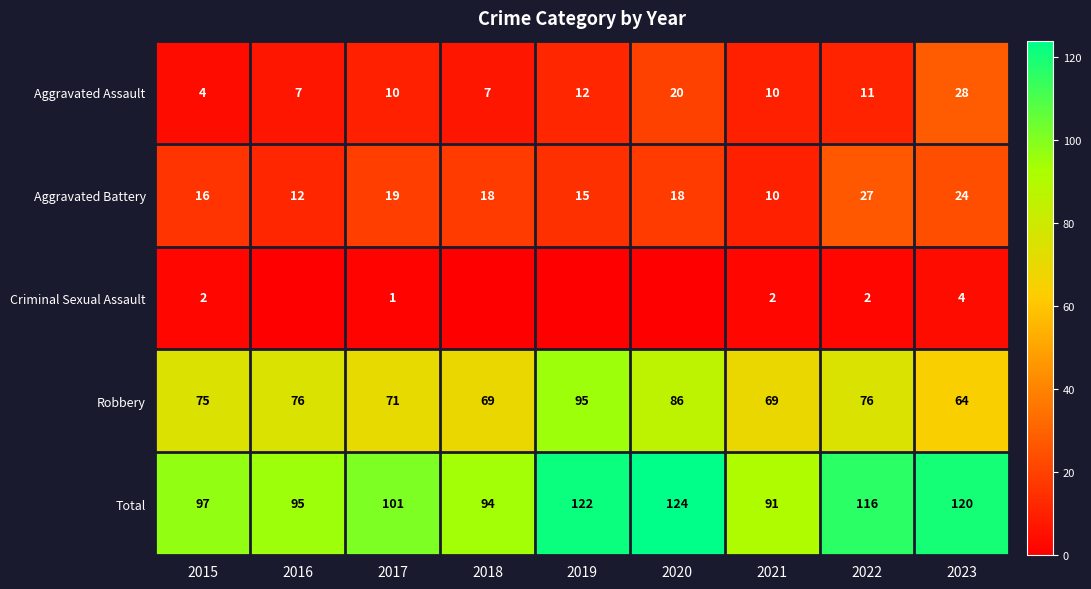

Rank the categories by Total value from highest to lowest.

2020, 2019, 2023, 2022, 2017, 2015, 2016, 2018, 2021